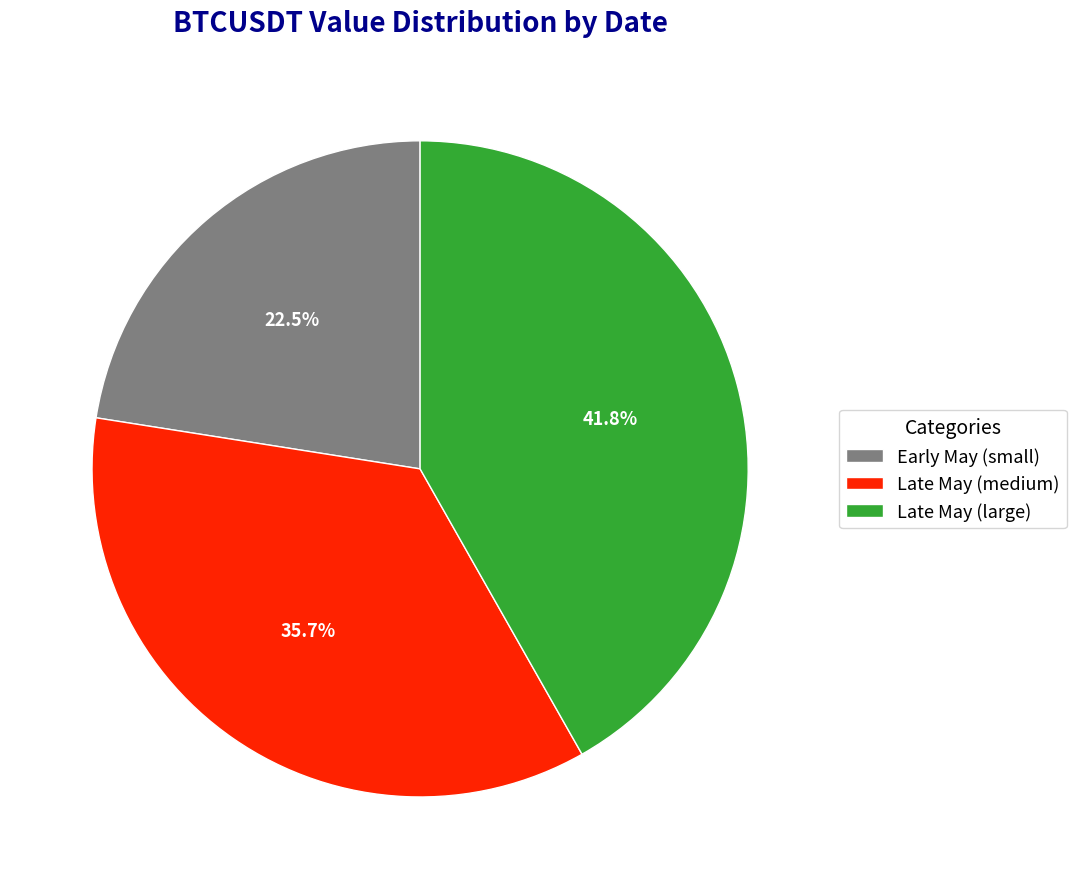

What portion of the pie excludes Early May (small)?

77.5%